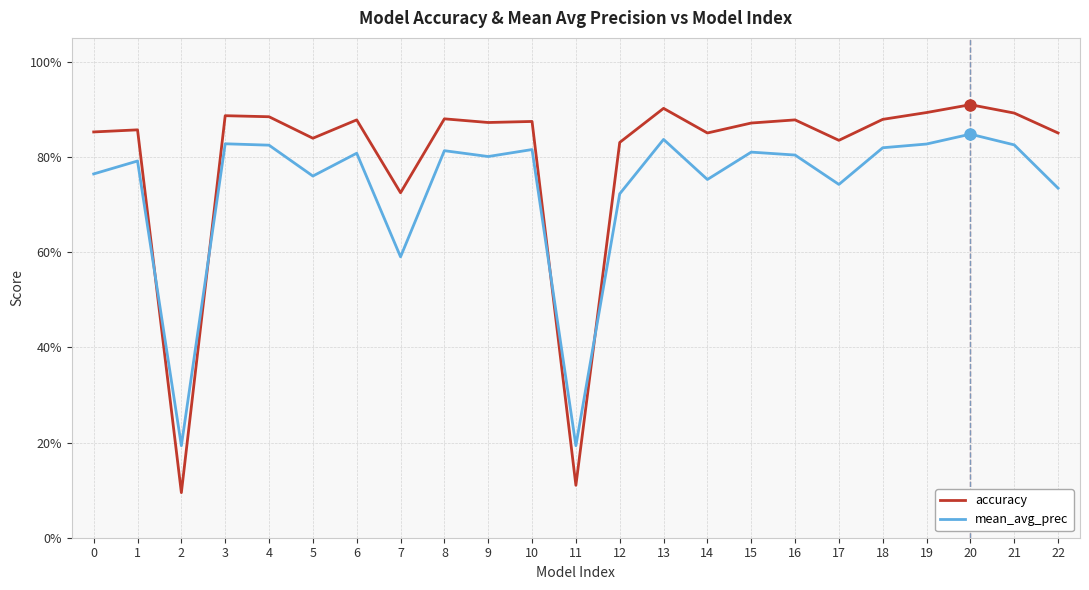

Which series has the largest total across all categories?

accuracy